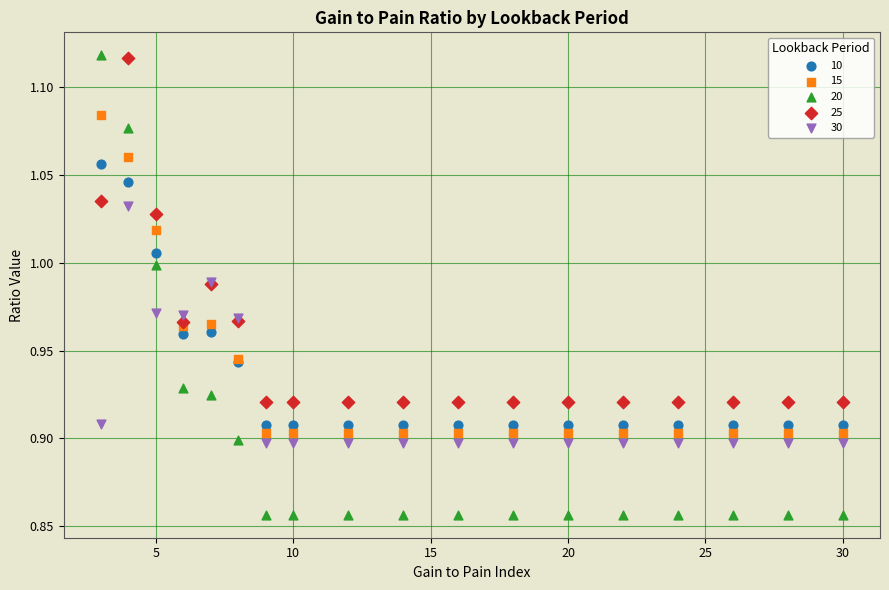

Which series contains the lowest Y value?

20